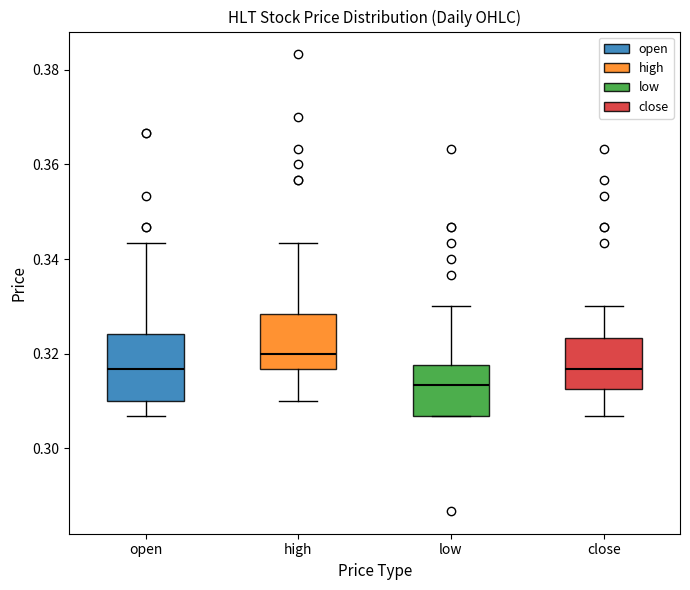

Where does the upper whisker of the box for close end on the y-axis? The values are not printed on the chart, so give them approximately, as read against the axis.

0.330